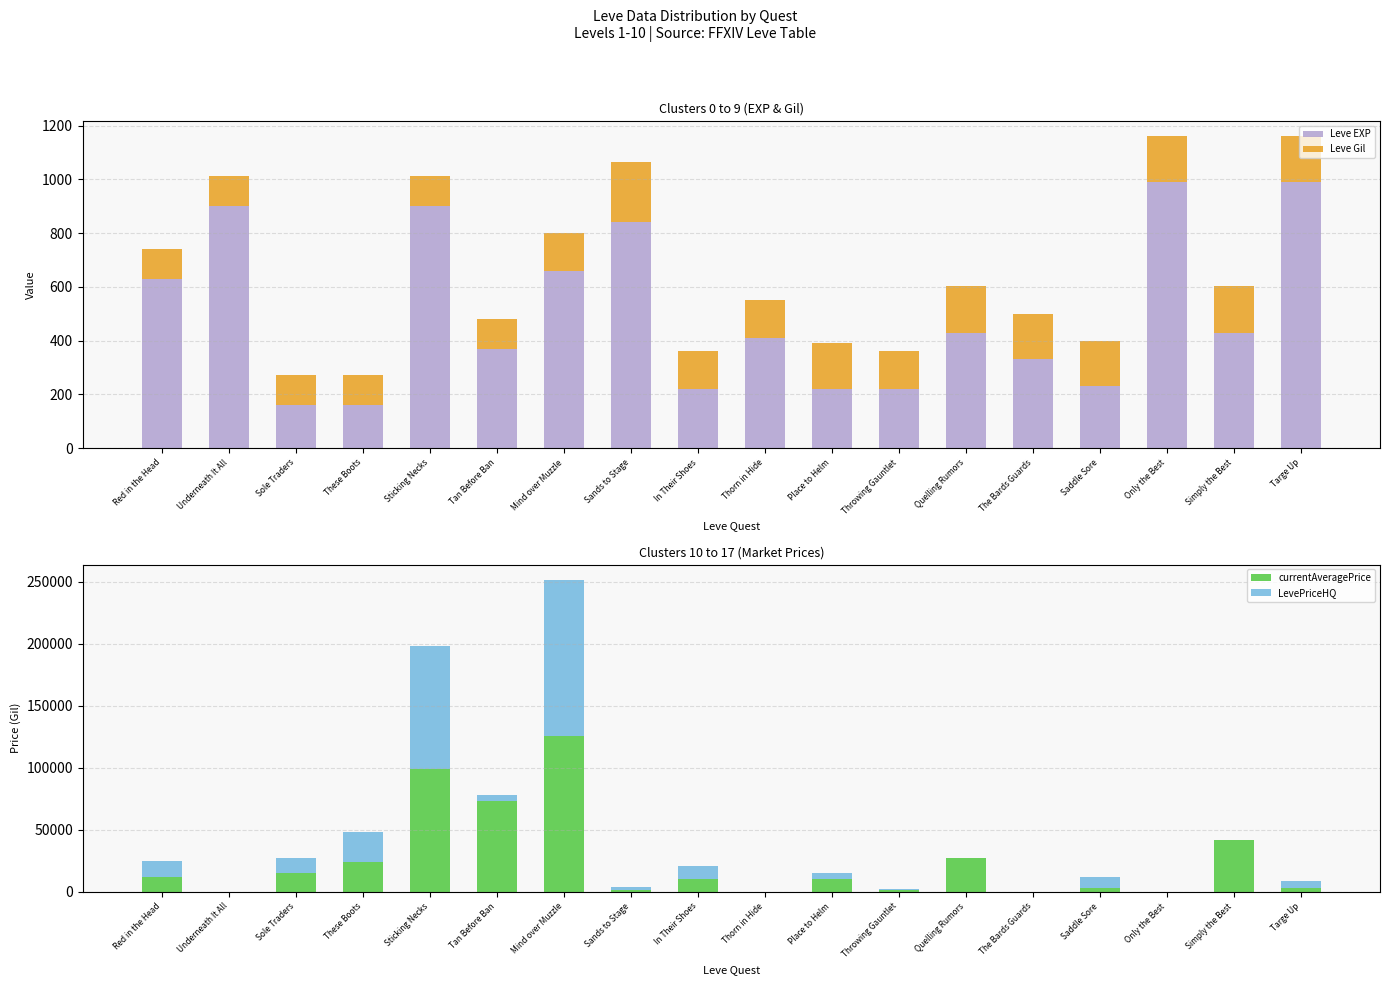

Reading right to left, transcribe all the data shown in this chart.

Leve EXP: Targe Up=990	Simply the Best=430	Only the Best=990	Saddle Sore=230	The Bards Guards=330	Quelling Rumors=430	Throwing Gauntlet=220	Place to Helm=220	Thorn in Hide=410	In Their Shoes=220	Sands to Stage=840	Mind over Muzzle=660	Tan Before Ban=370	Sticking Necks=900	These Boots=160	Sole Traders=160	Underneath It All=900	Red in the Head=630
Leve Gil: Targe Up=170	Simply the Best=172	Only the Best=170	Saddle Sore=170	The Bards Guards=170	Quelling Rumors=172	Throwing Gauntlet=140	Place to Helm=170	Thorn in Hide=140	In Their Shoes=140	Sands to Stage=224	Mind over Muzzle=140	Tan Before Ban=112	Sticking Necks=112	These Boots=113	Sole Traders=113	Underneath It All=112	Red in the Head=112
currentAveragePrice: Targe Up=3200	Simply the Best=42069	Only the Best=0	Saddle Sore=2955	The Bards Guards=0	Quelling Rumors=27000	Throwing Gauntlet=1715	Place to Helm=10057	Thorn in Hide=0	In Their Shoes=10368	Sands to Stage=1872	Mind over Muzzle=125584	Tan Before Ban=73401	Sticking Necks=99000	These Boots=24000	Sole Traders=15002	Underneath It All=0	Red in the Head=12198
LevePriceHQ: Targe Up=5500	Simply the Best=0	Only the Best=0	Saddle Sore=8750	The Bards Guards=0	Quelling Rumors=0	Throwing Gauntlet=899	Place to Helm=5335	Thorn in Hide=0	In Their Shoes=10368	Sands to Stage=2199	Mind over Muzzle=125584	Tan Before Ban=4274	Sticking Necks=99000	These Boots=24000	Sole Traders=12499	Underneath It All=0	Red in the Head=12610